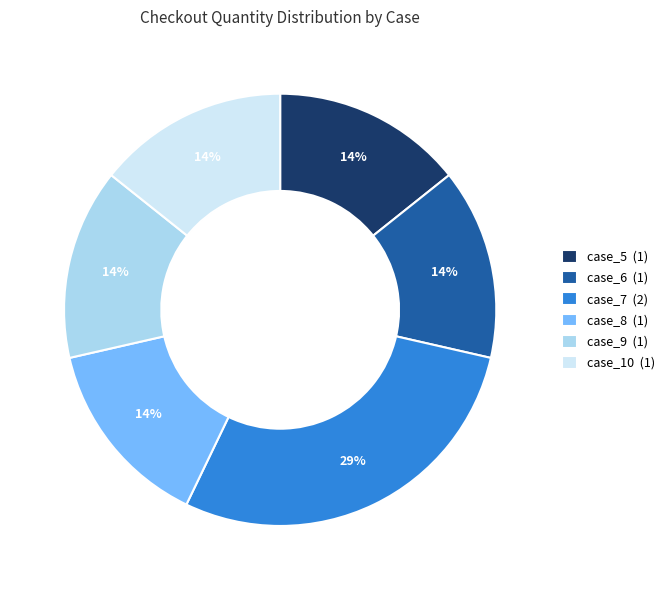

Approximately how many times larger is the value at case_9 (1) compared to case_5 (1)?

1.0